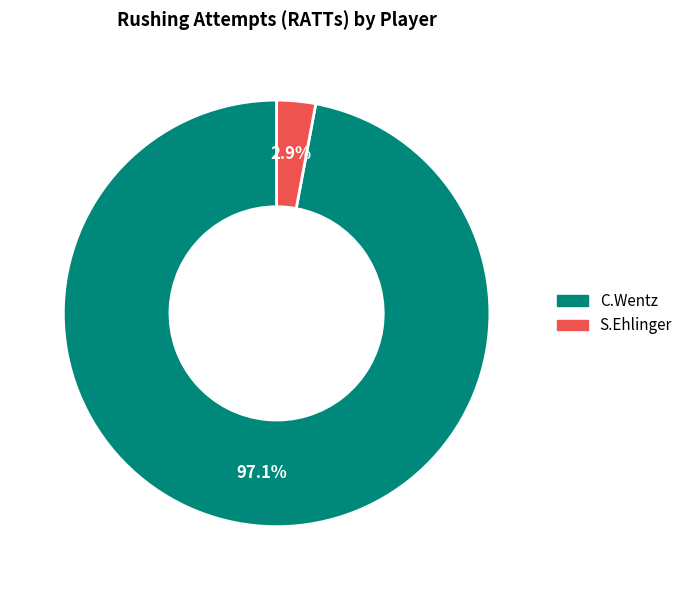

Count the number of slices in the pie.

2